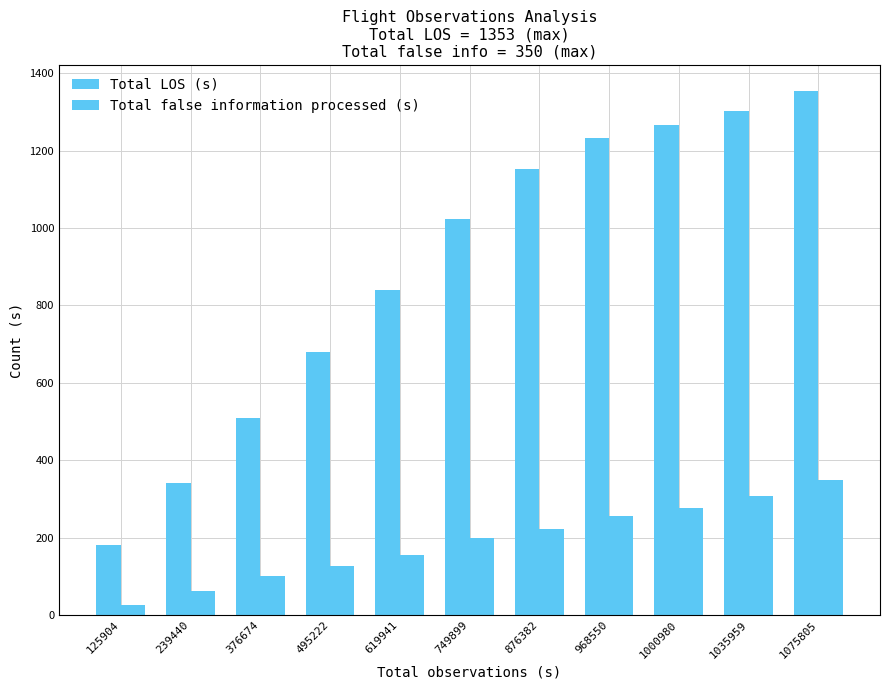

Are the bars grouped side by side (vs. stacked)?

Yes